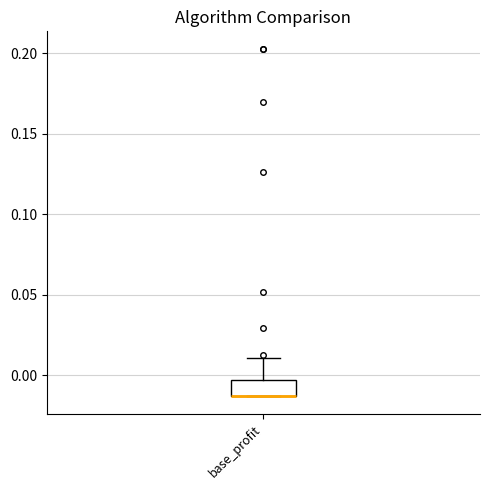

Where is the lower edge of the box for base_profit on the y-axis? The values are not printed on the chart, so give them approximately, as read against the axis.

-0.015